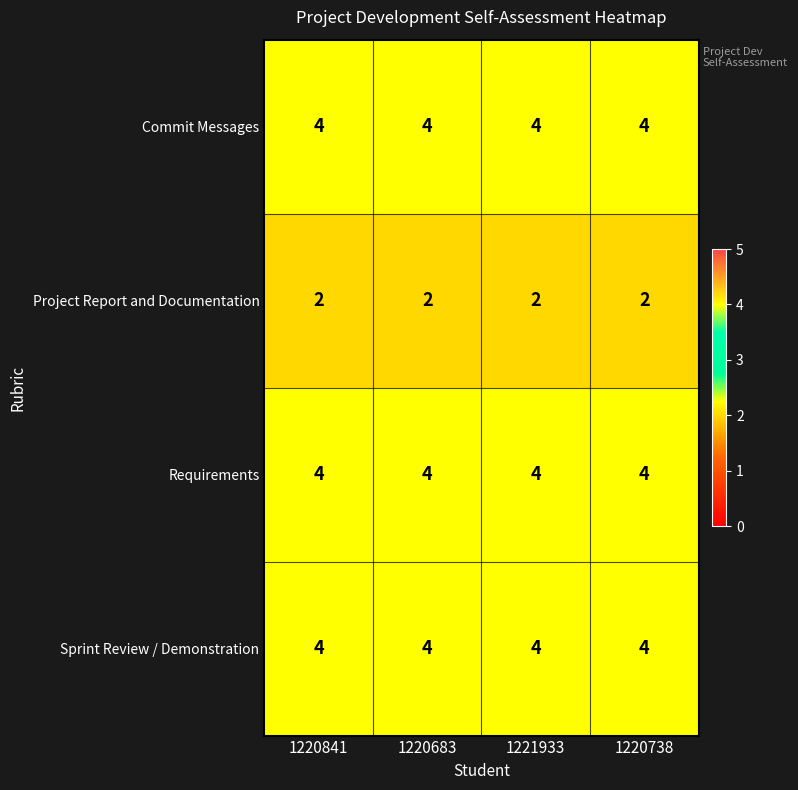

What is the total value across all series at 1220841?

14